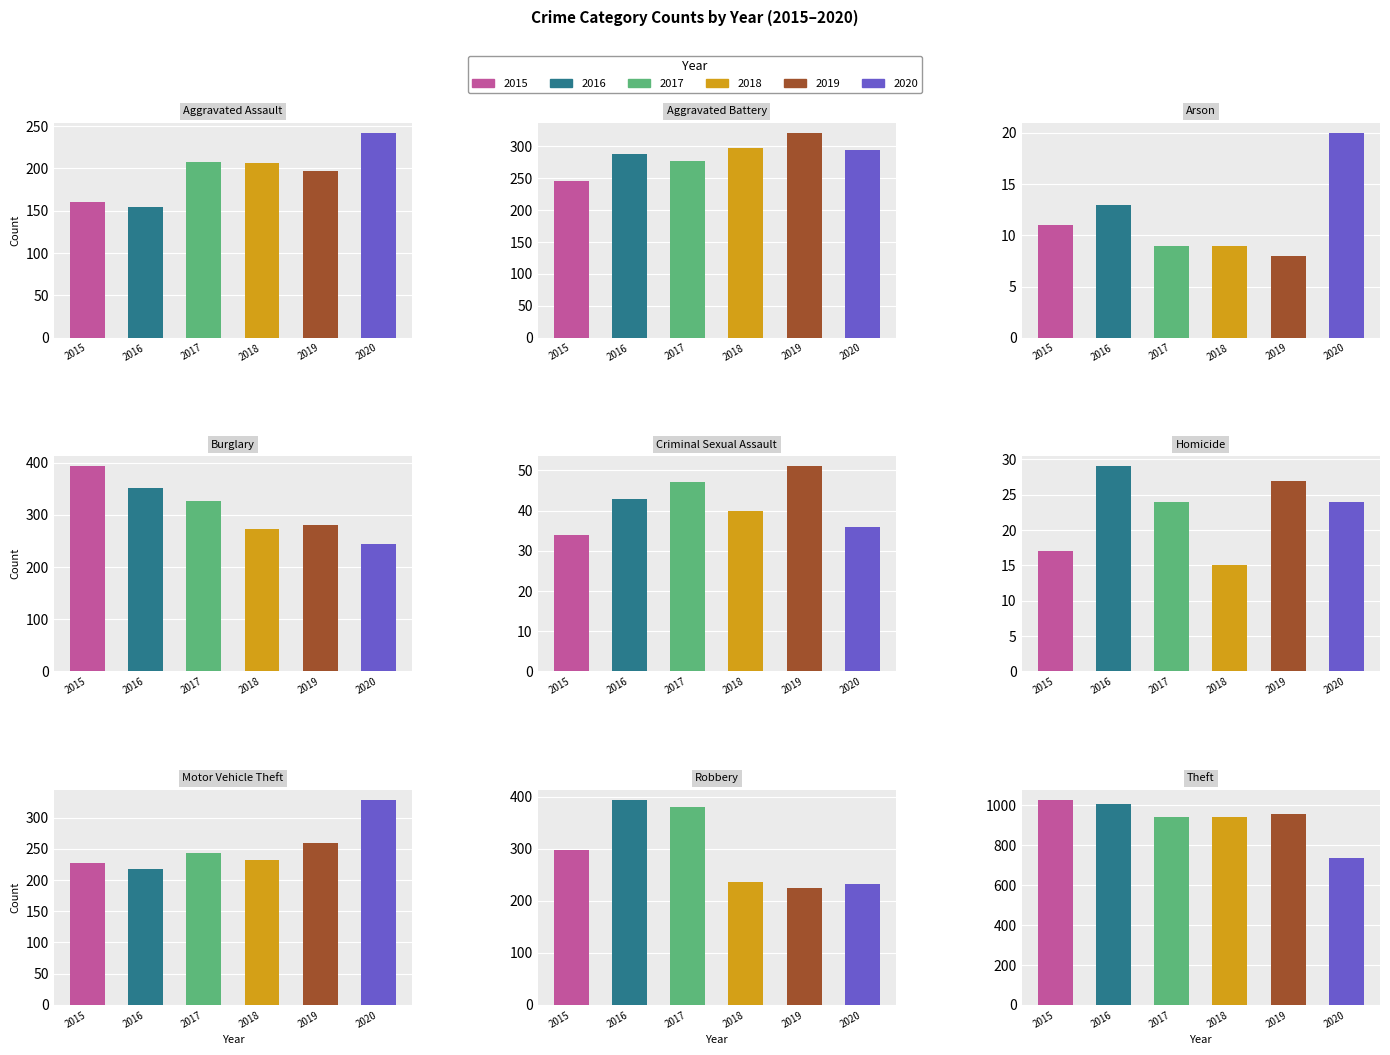

How many values in the 2016 series are below 218?

4